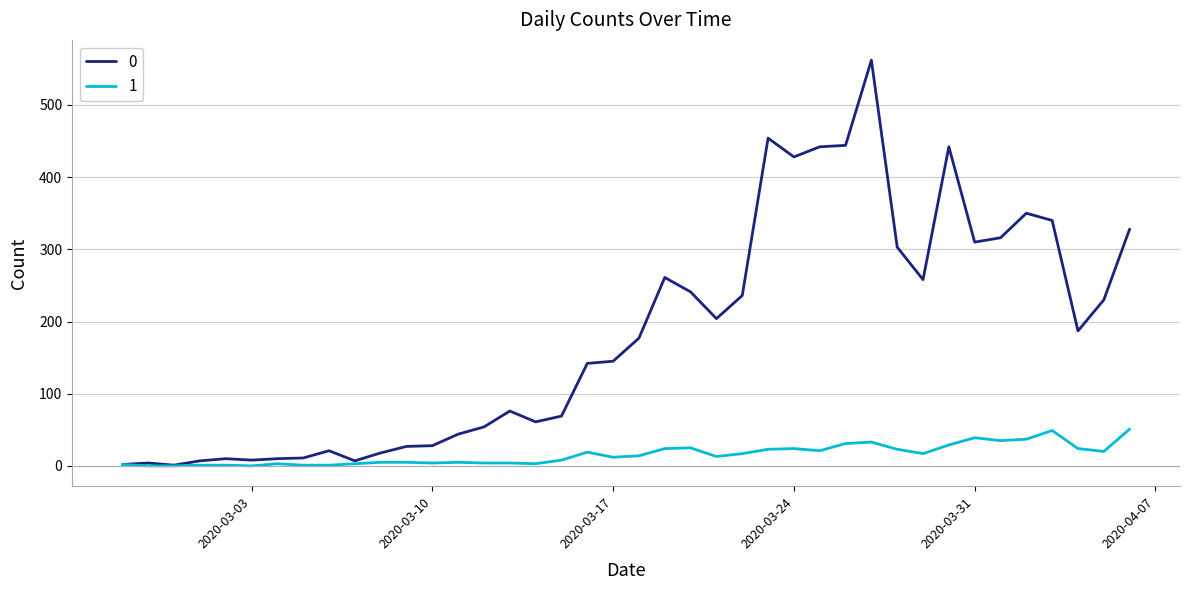

How many lines are shown in the chart?

2